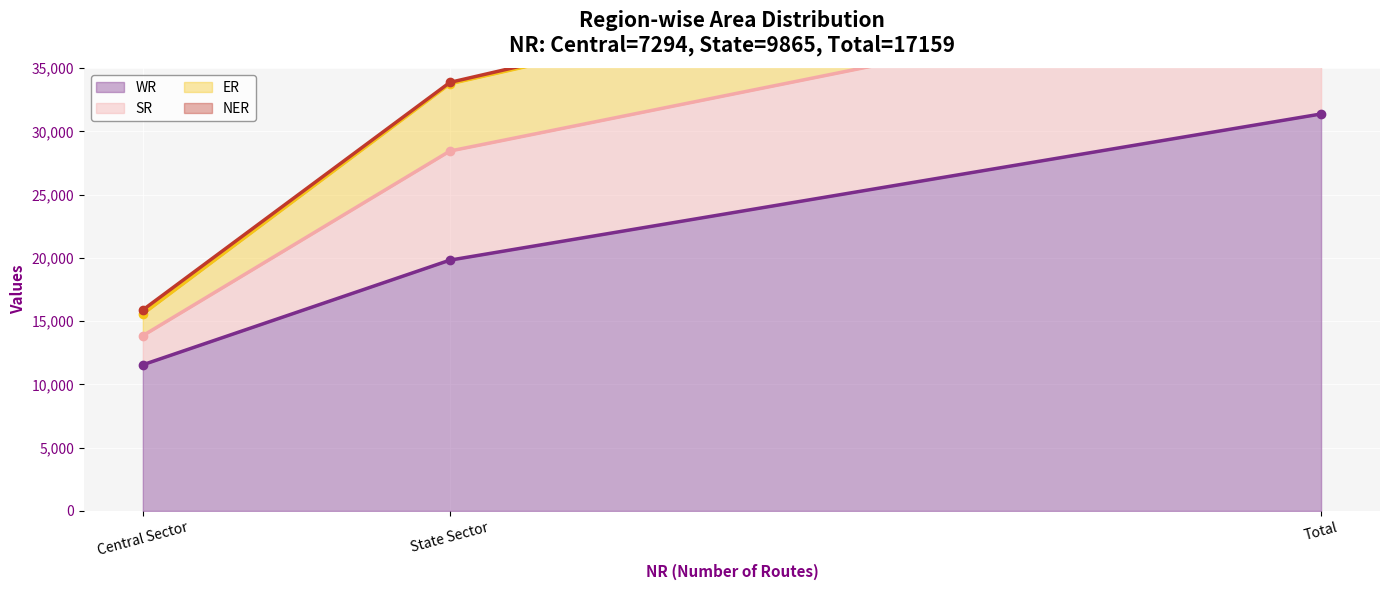

What is the label of the 3rd point from the left?

Total